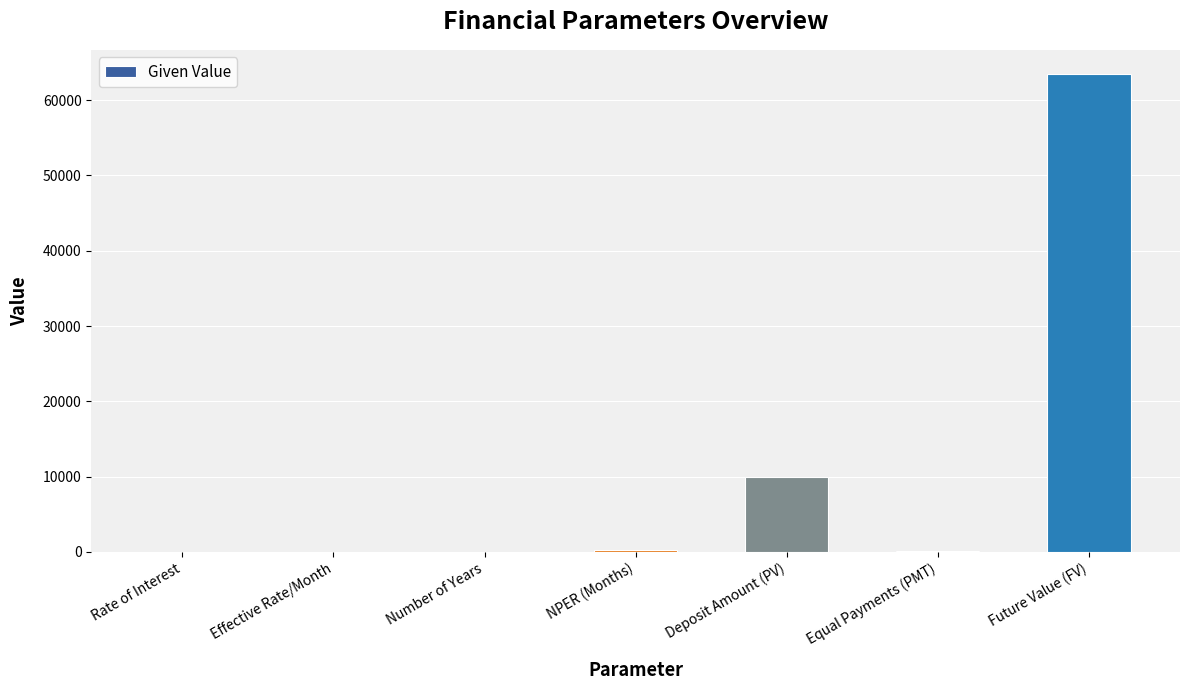

What is the sum of all values?

73872.7